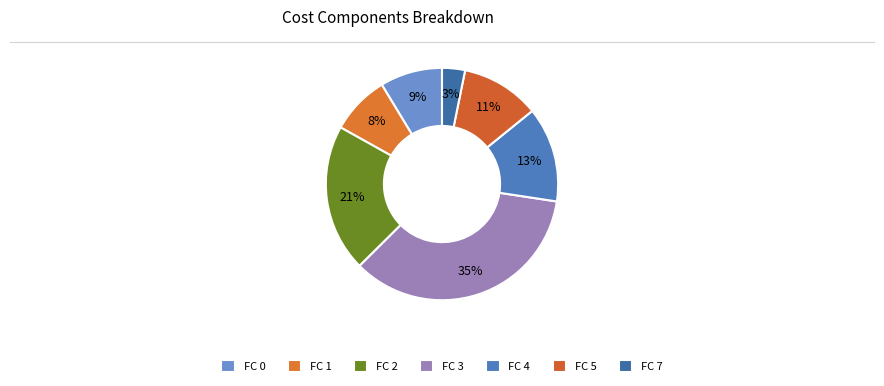

How many segments does this pie chart have?

7